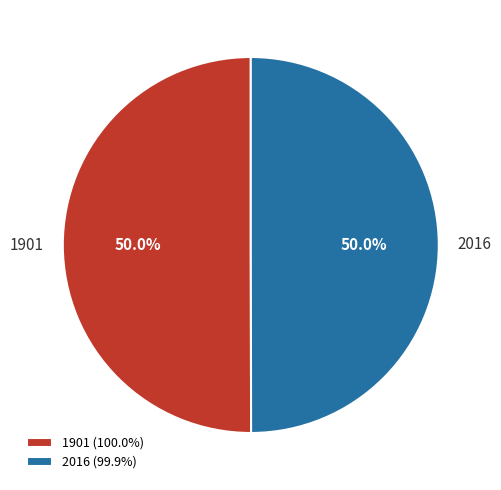

What percentage do 2016 and 1901 together represent?

100.0%